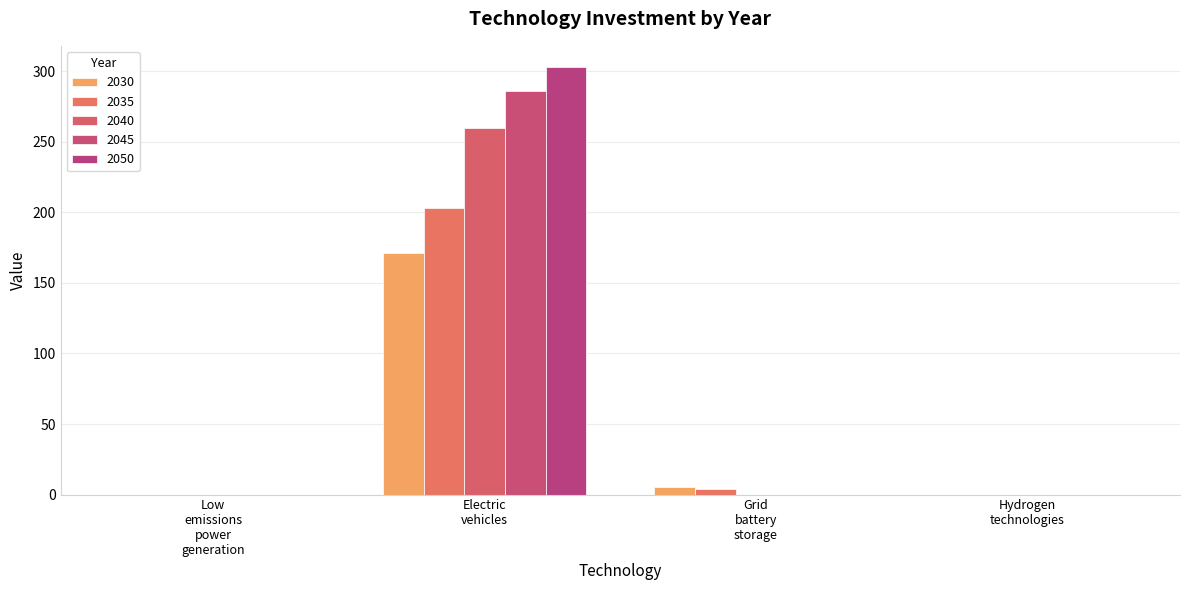

What is the label of the 4th bar from the left?

Hydrogen technologies